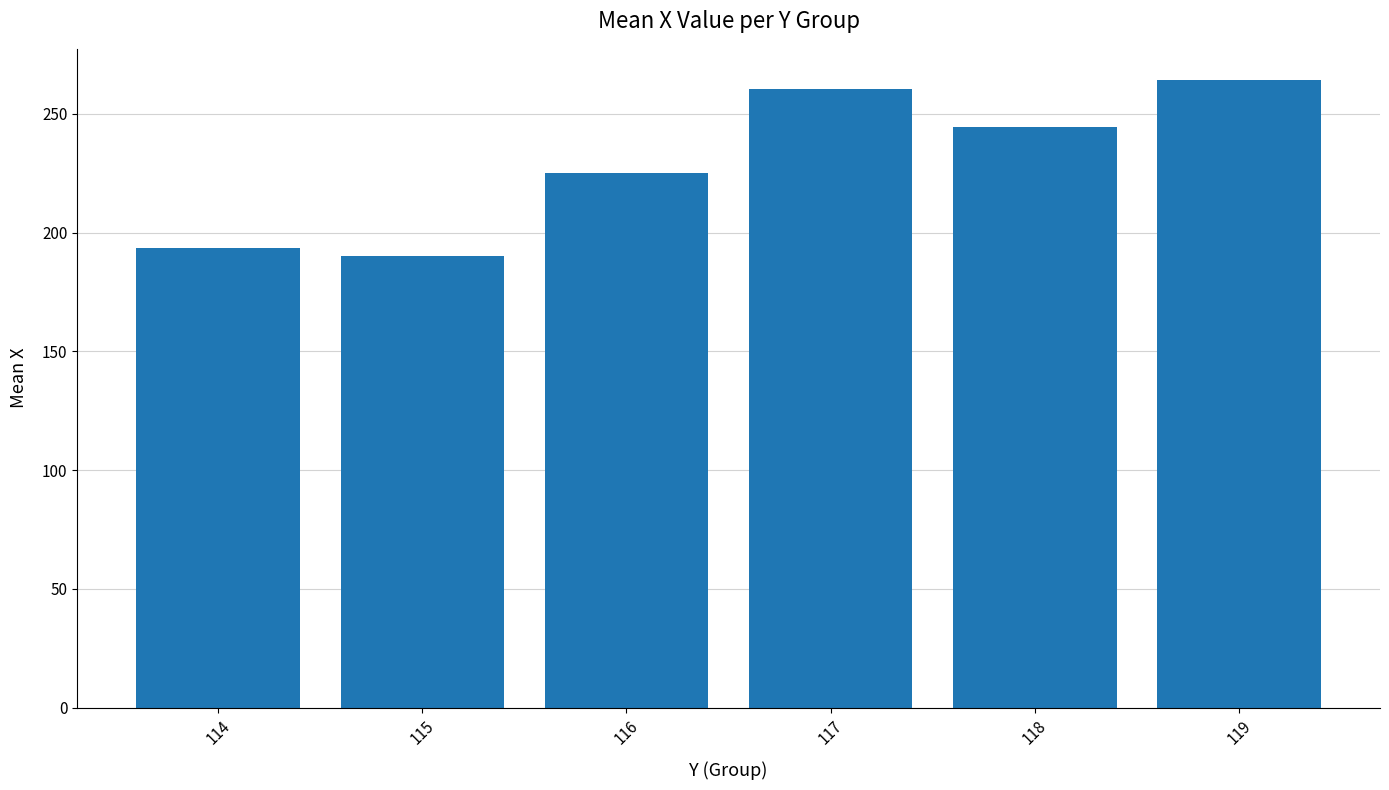

Which label corresponds to the smallest value in the chart?

115